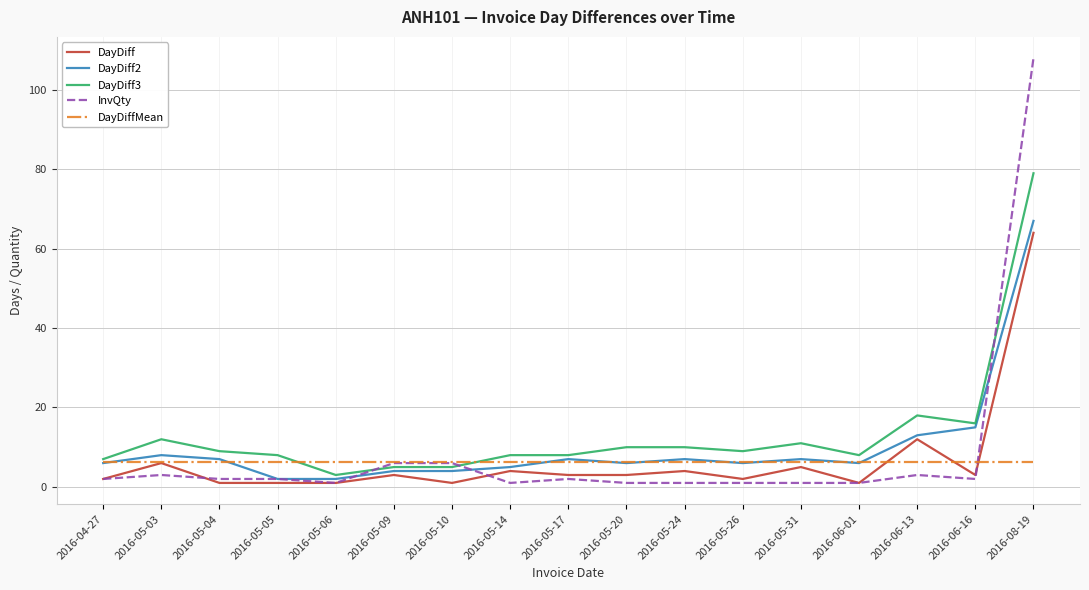

Which series has the widest spread of values?

InvQty